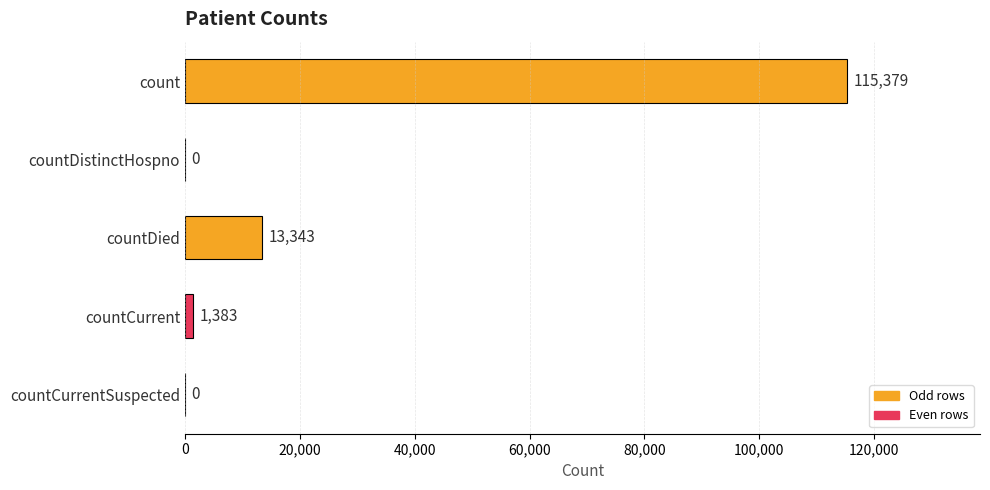

What is the ratio of the value at countDied to the value at countCurrent?

9.6